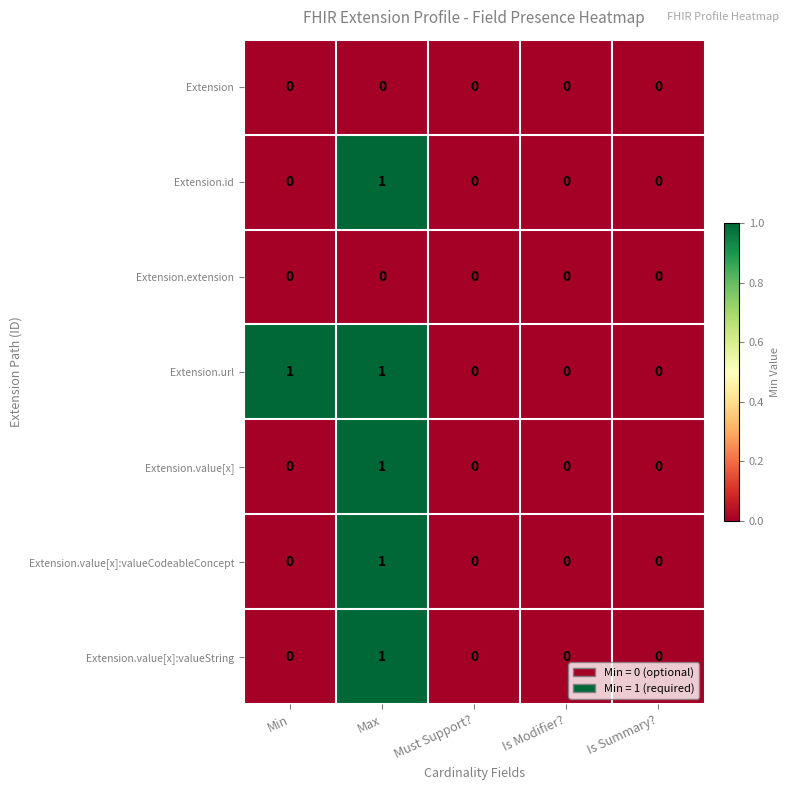

True or false: Extension.extension has a value of 0 at Must Support?.

True